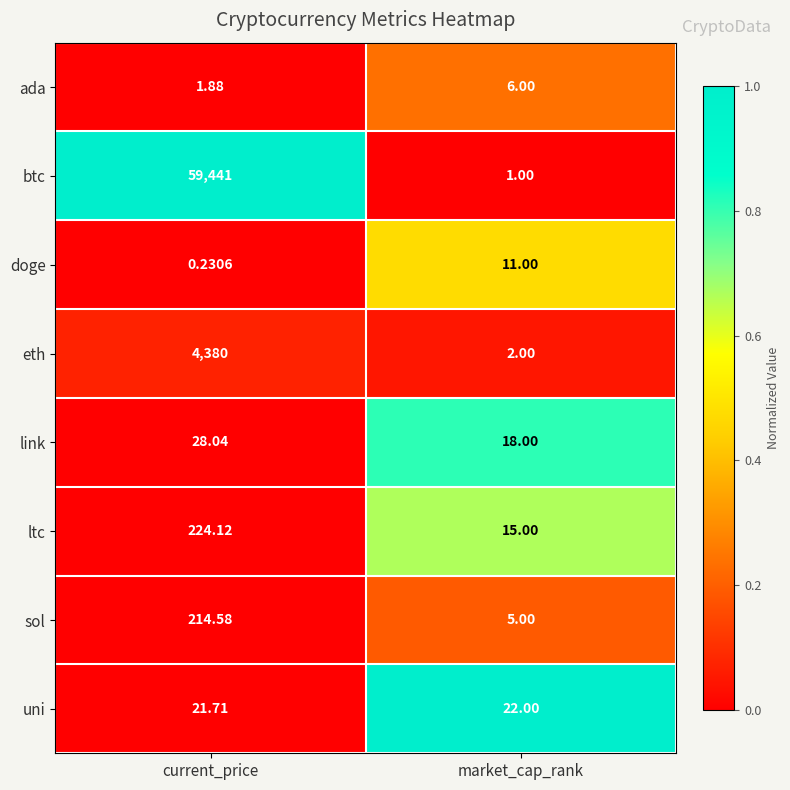

At current_price, list the series in order from smallest to largest.

doge, ada, uni, link, sol, ltc, eth, btc